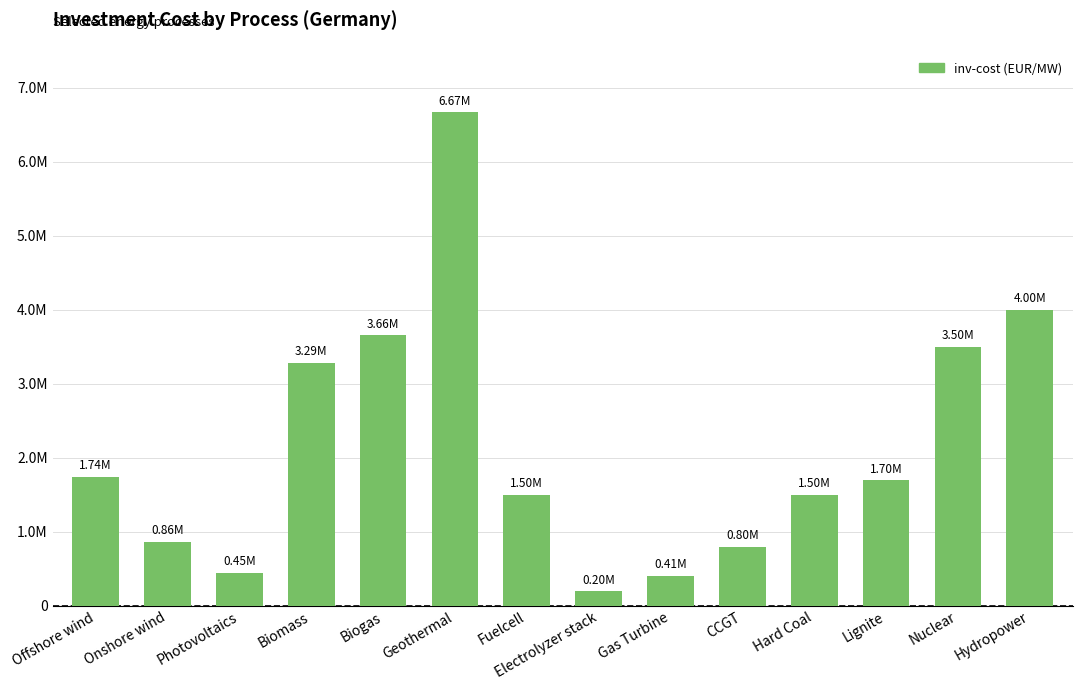

List the labels in order of value, smallest first.

Electrolyzer stack, Gas Turbine, Photovoltaics, CCGT, Onshore wind, Fuelcell, Hard Coal, Lignite, Offshore wind, Biomass, Nuclear, Biogas, Hydropower, Geothermal